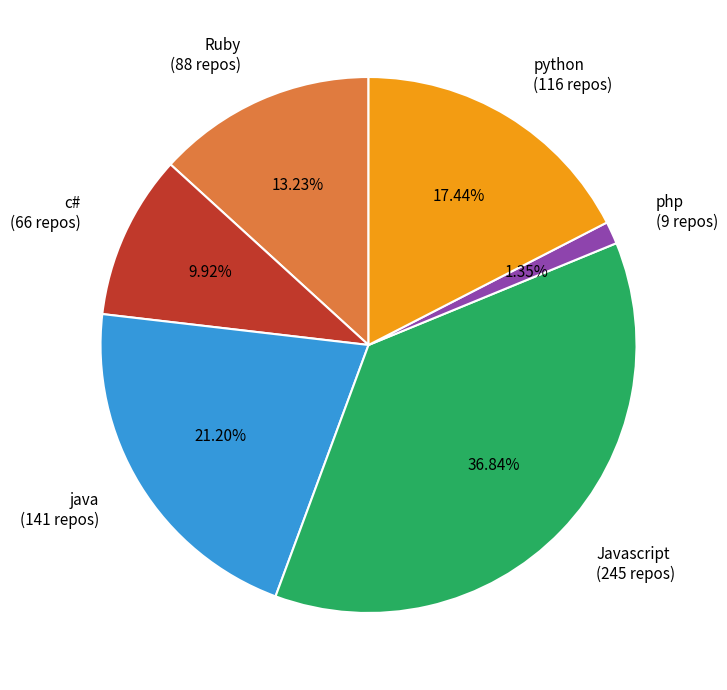

Count the number of slices in the pie.

6